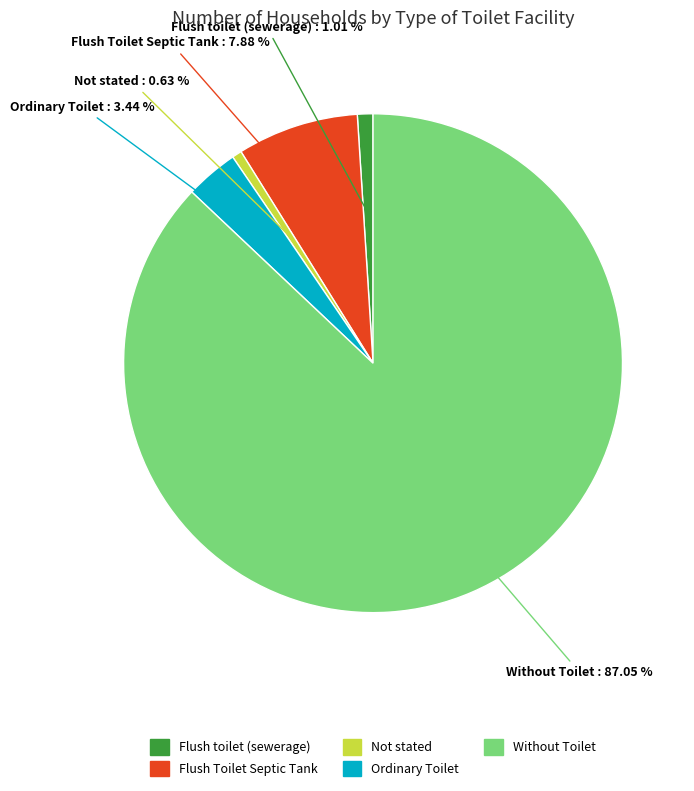

To the nearest percent, what portion does Ordinary Toilet represent?

3%